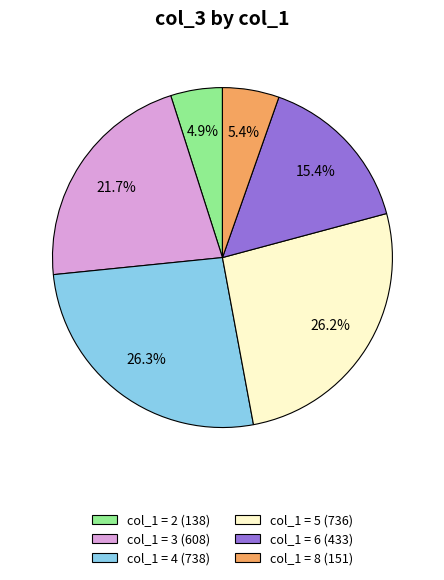

Is there any slice that represents more than half of the pie?

No